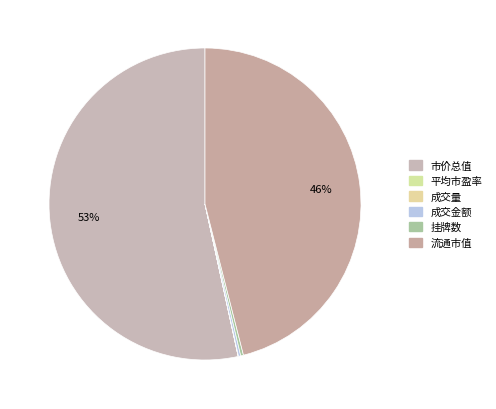

To the nearest percent, what is the difference between the 市价总值 and 成交金额 slice percentages?

53%